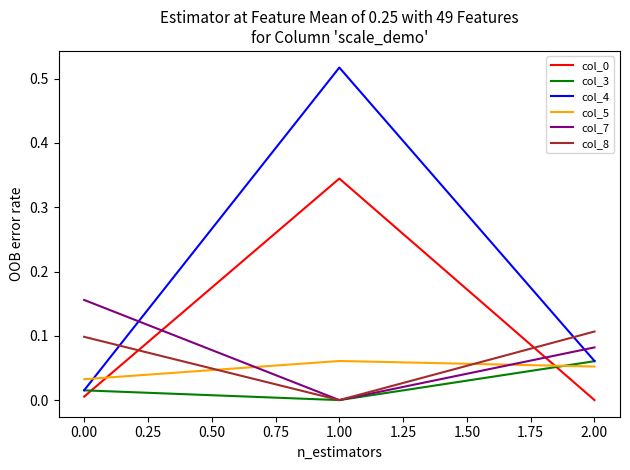

Is it true that col_3 equals 0.1 at 2.00?

True